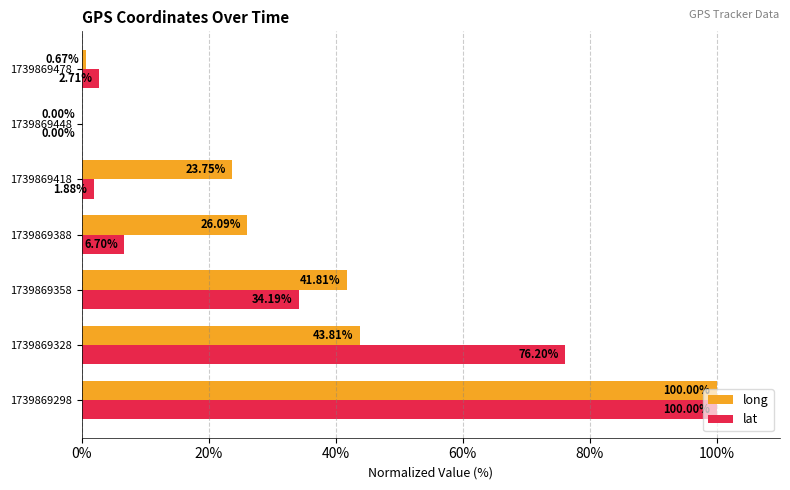

How many categories are shown in the chart?

7